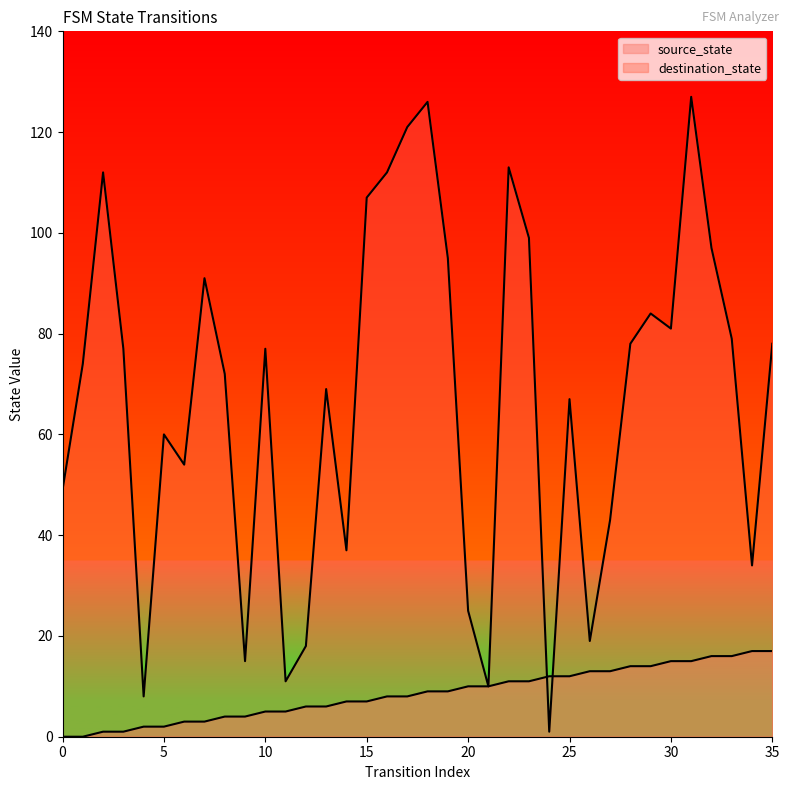

Reading right to left, list all the values displayed in this chart.

source_state: 17	17	16	16	15	15	14	14	13	13	12	12	11	11	10	10	9	9	8	8	7	7	6	6	5	5	4	4	3	3	2	2	1	1	0	0
destination_state: 78	34	79	97	127	81	84	78	43	19	67	1	99	113	10	25	95	126	121	112	107	37	69	18	11	77	15	72	91	54	60	8	77	112	74	49